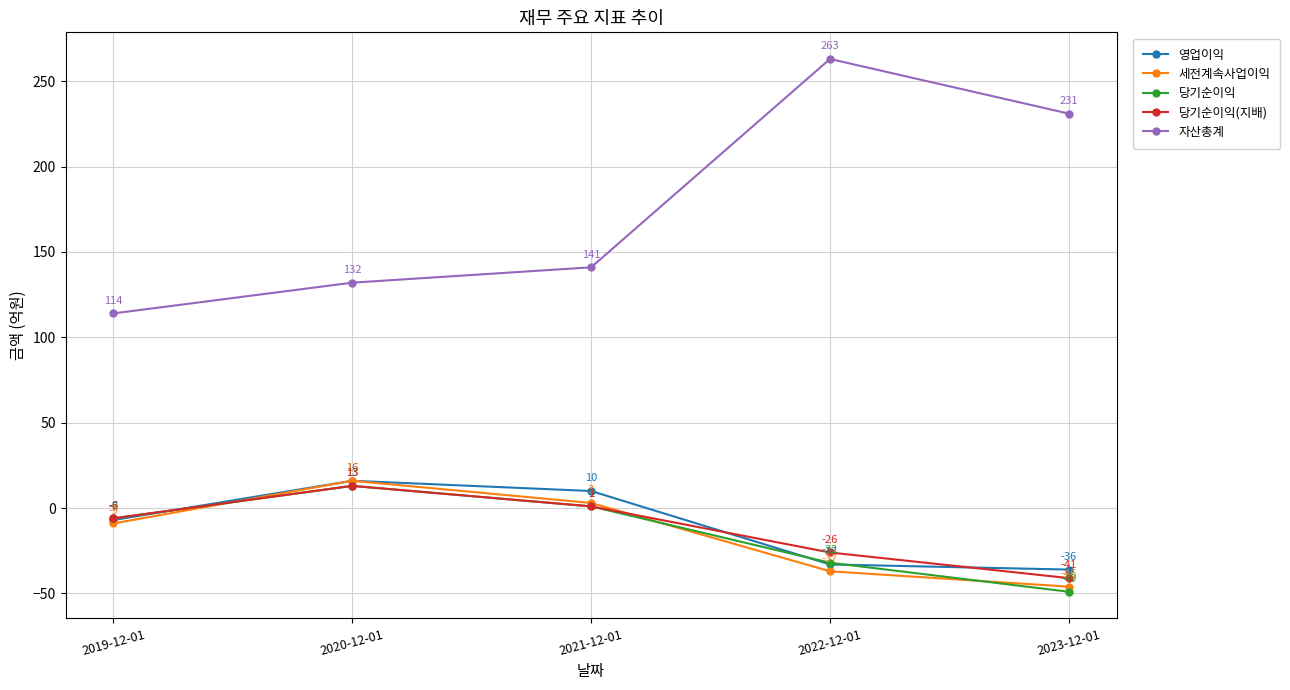

Does the chart display data point markers on the line(s)?

Yes